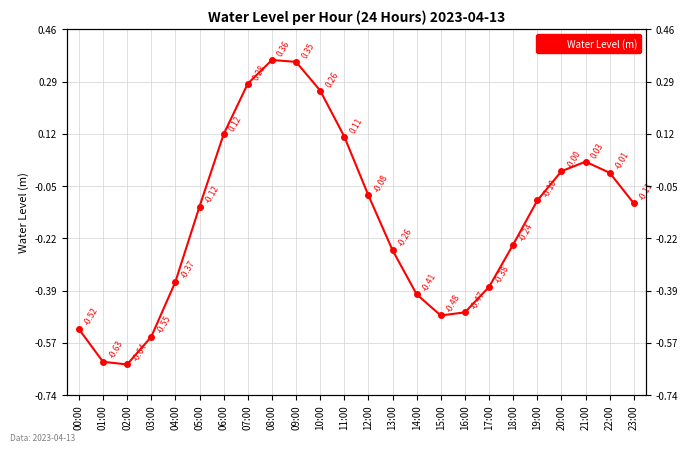

Rank the categories by value from highest to lowest.

08:00, 09:00, 07:00, 10:00, 06:00, 11:00, 21:00, 20:00, 22:00, 12:00, 19:00, 23:00, 05:00, 18:00, 13:00, 04:00, 17:00, 14:00, 16:00, 15:00, 00:00, 03:00, 01:00, 02:00